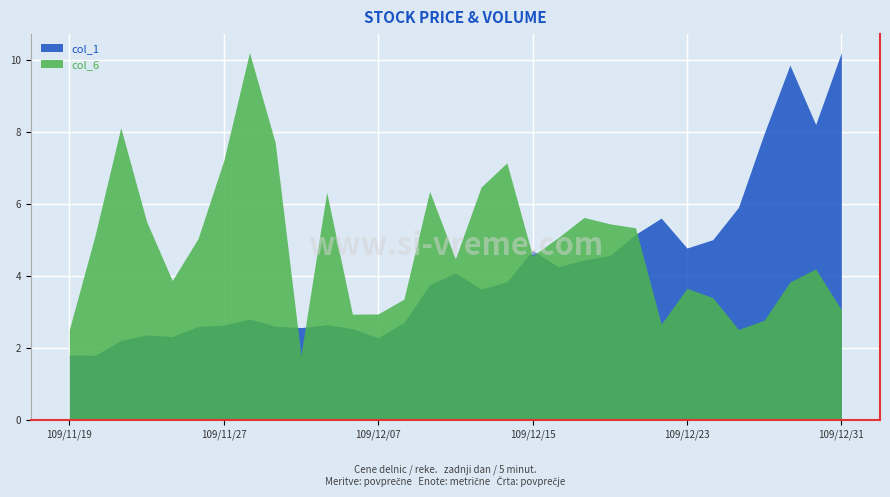

After their last crossing, which series has the higher values: col_1 or col_6?

col_1